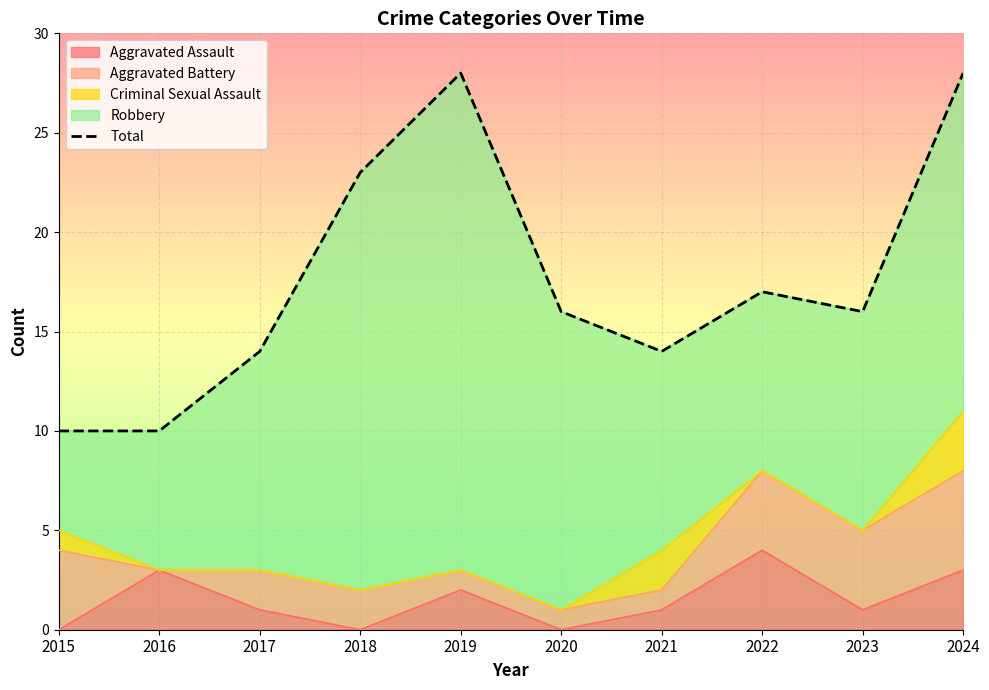

What is the difference between the second highest and second lowest values?

18